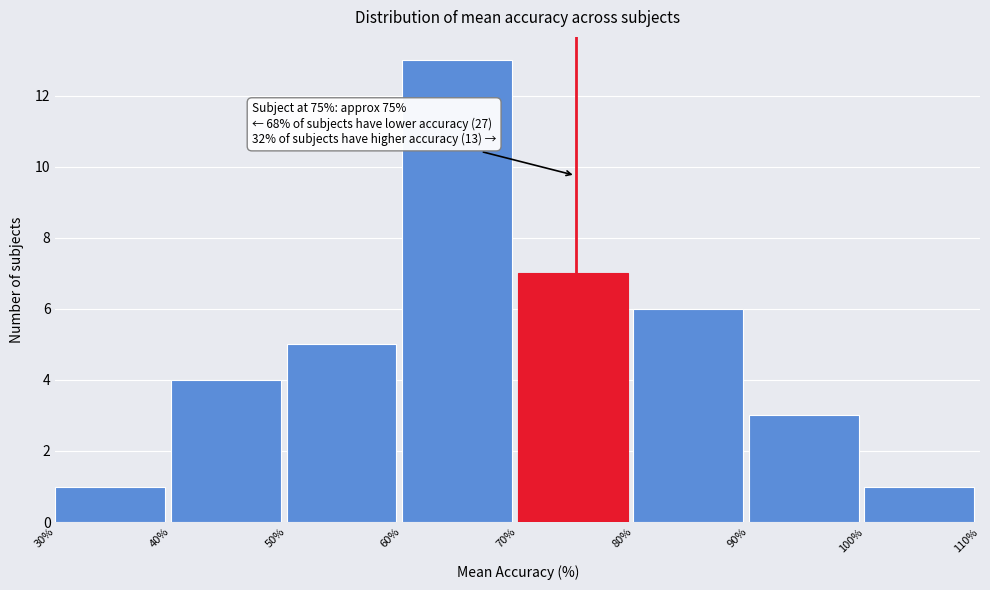

Over which range of the x-axis is the bar tallest?

60% to 70%